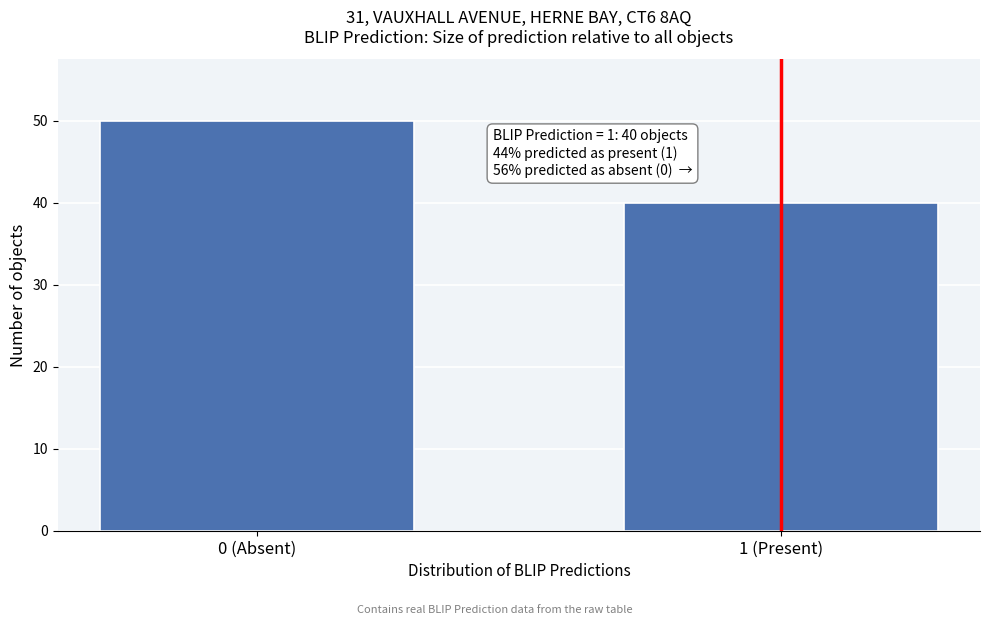

Reading left to right, list all the values displayed in this chart.

0 (Absent)=50	1 (Present)=40